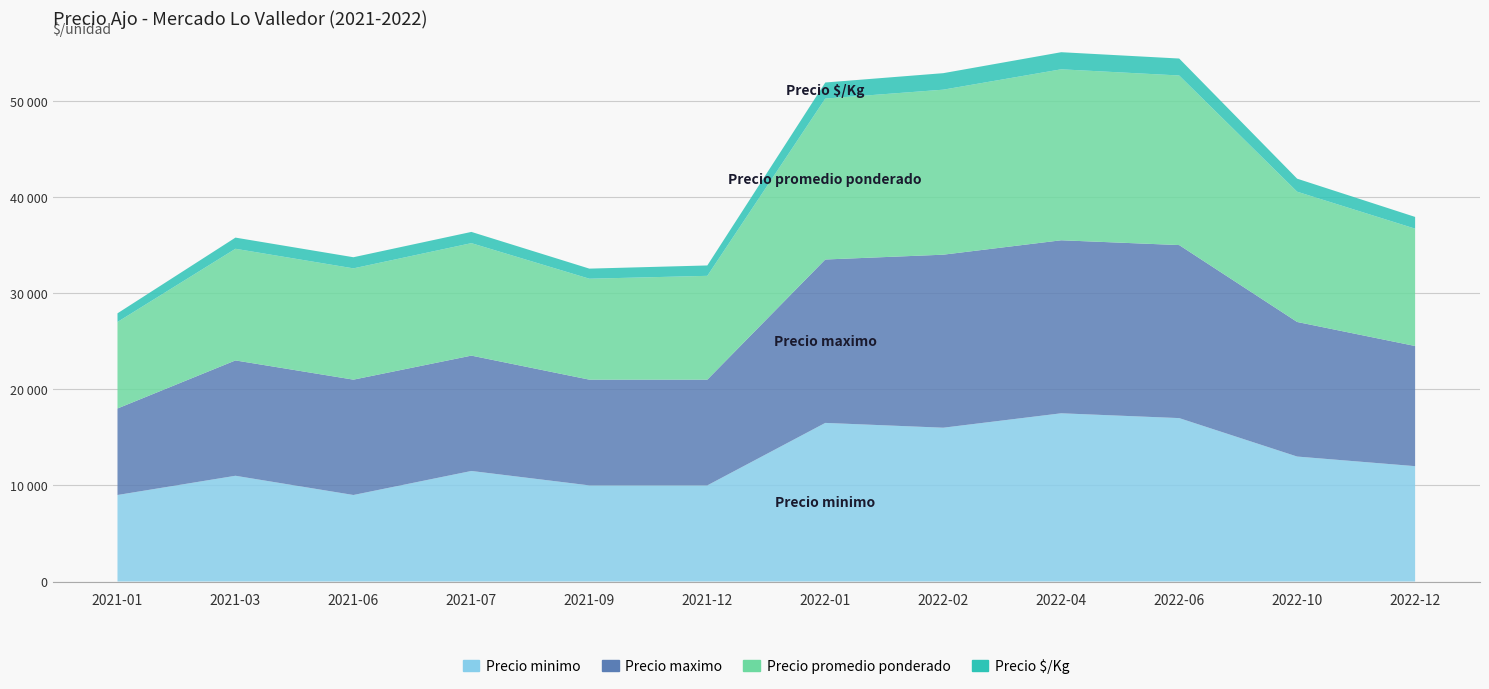

Reading left to right, list all the values displayed in this chart.

Precio minimo: 9000	11000	9000	11500	10000	10000	16500	16000	17500	17000	13000	12000
Precio maximo: 9000	12000	12000	12000	11000	11000	17000	18000	18000	18000	14000	12500
Precio promedio ponderado: 9000	11615	11577	11700	10500	10800	16740	17167	17786	17643	13552	12208
Precio $/Kg: 900	1162	1158	1170	1050	1080	1674	1717	1779	1764	1355	1221